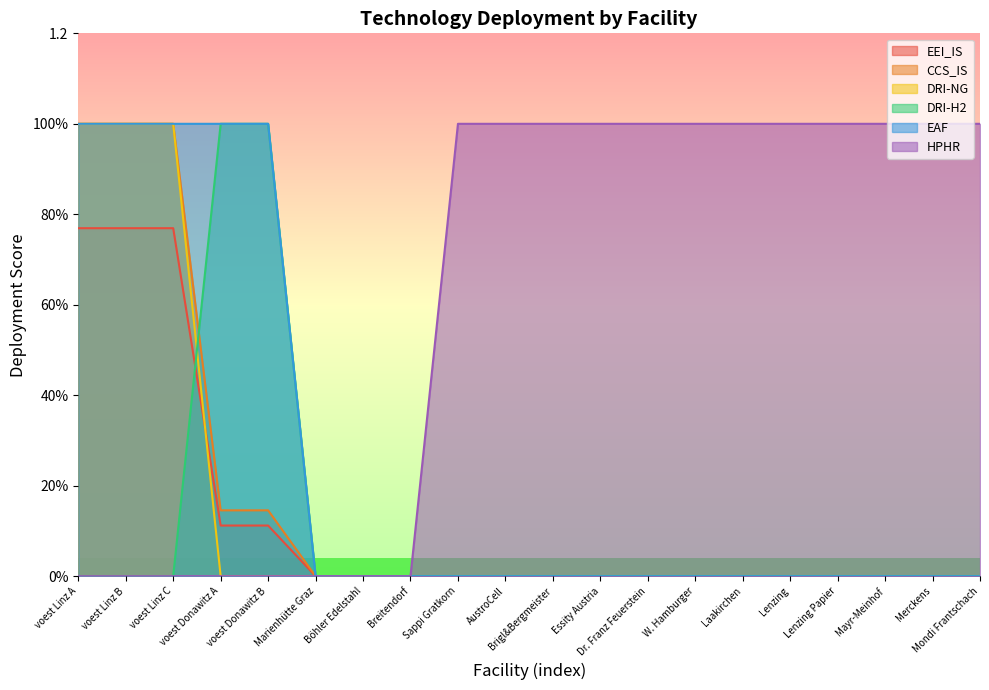

Reading right to left, transcribe all the data shown in this chart.

EEI_IS: 0.0	0.0	0.0	0.0	0.0	0.0	0.0	0.0	0.0	0.0	0.0	0.0	0.0	0.0	0.0	0.1	0.1	0.8	0.8	0.8
CCS_IS: 0.0	0.0	0.0	0.0	0.0	0.0	0.0	0.0	0.0	0.0	0.0	0.0	0.0	0.0	0.0	0.1	0.1	1.0	1.0	1.0
DRI-NG: 0.0	0.0	0.0	0.0	0.0	0.0	0.0	0.0	0.0	0.0	0.0	0.0	0.0	0.0	0.0	0.0	0.0	1.0	1.0	1.0
DRI-H2: 0.0	0.0	0.0	0.0	0.0	0.0	0.0	0.0	0.0	0.0	0.0	0.0	0.0	0.0	0.0	1.0	1.0	0.0	0.0	0.0
EAF: 0.0	0.0	0.0	0.0	0.0	0.0	0.0	0.0	0.0	0.0	0.0	0.0	0.0	0.0	0.0	1.0	1.0	1.0	1.0	1.0
HPHR: 1.0	1.0	1.0	1.0	1.0	1.0	1.0	1.0	1.0	1.0	1.0	1.0	0.0	0.0	0.0	0.0	0.0	0.0	0.0	0.0